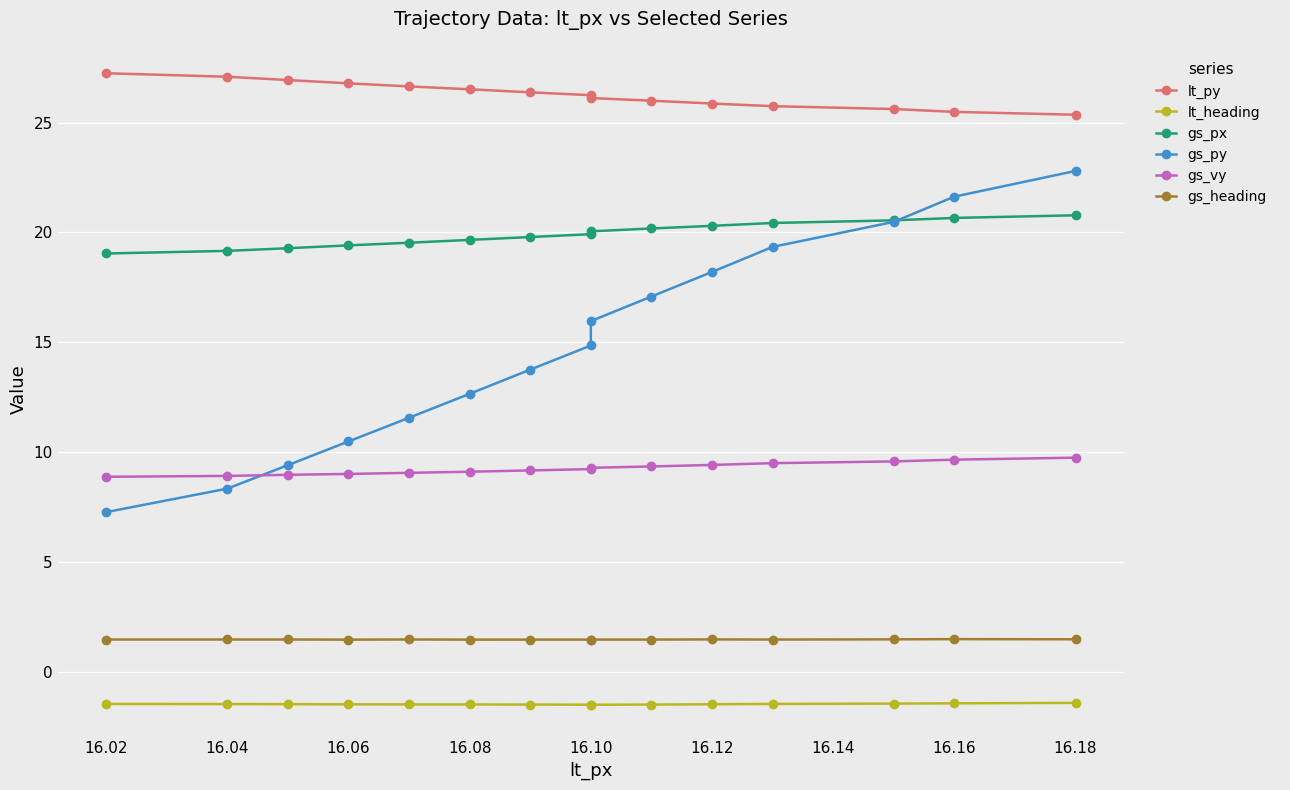

Between 16.12 and 16.10, which is larger?

16.10